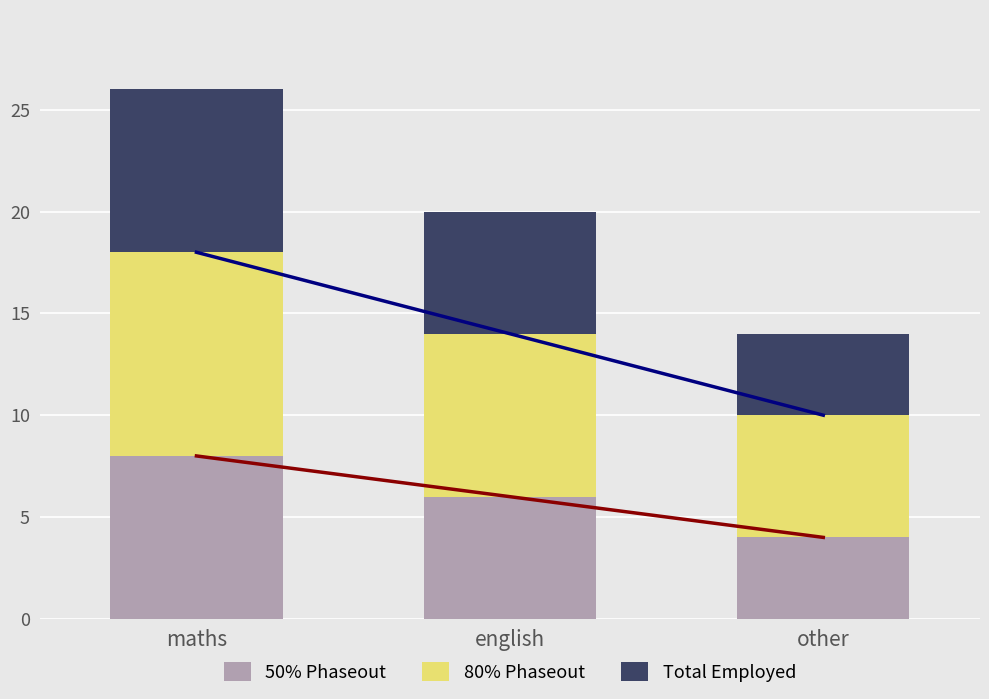

At which label does Total Employed reach its minimum?

other